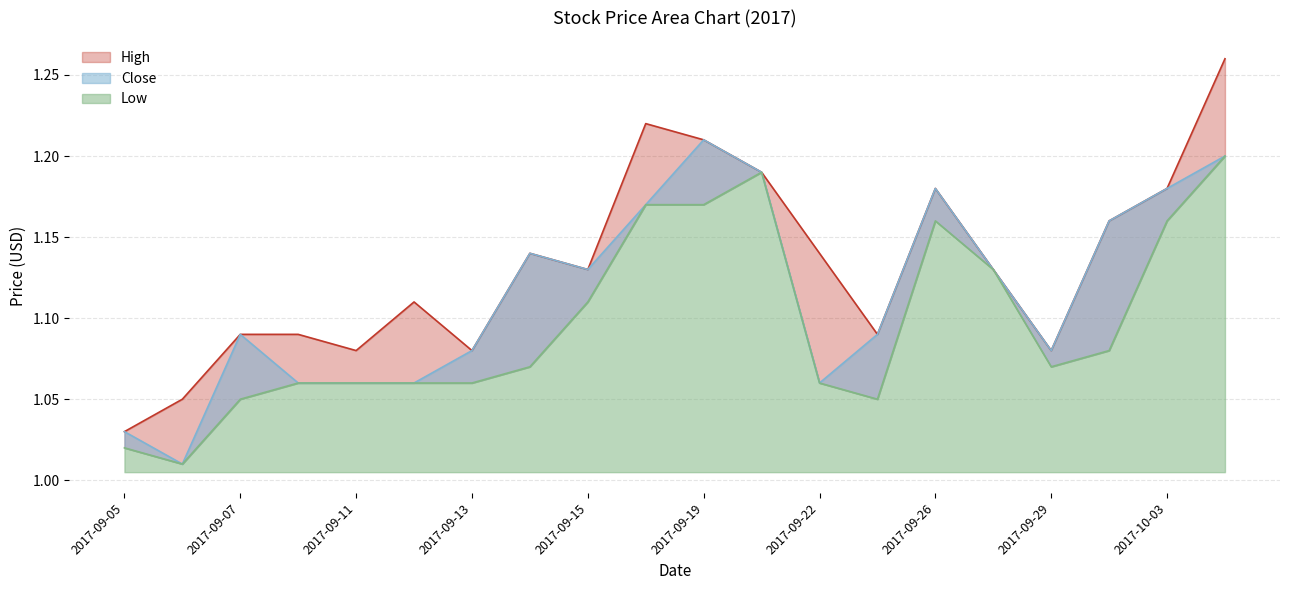

What are all the series names shown in the legend?

High, Close, Low